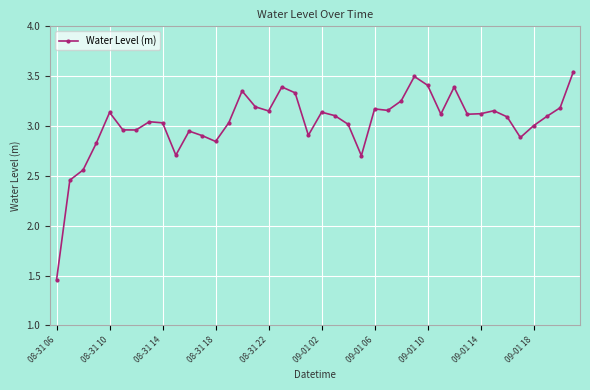

True or false: the data has more than 2 interior local peaks.

True